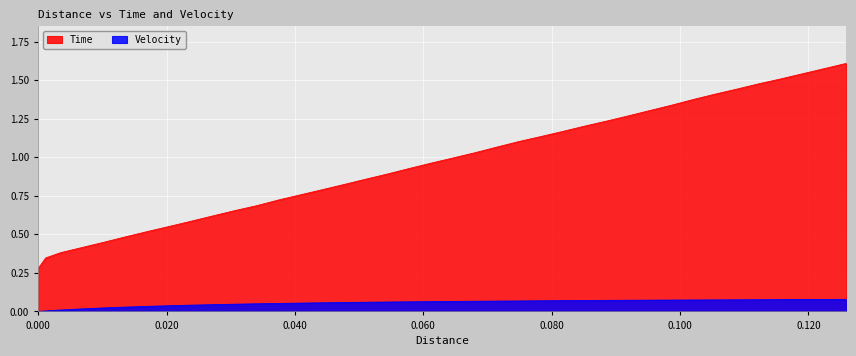

What is the difference between the second highest and minimum values in the Distance series?

1.3